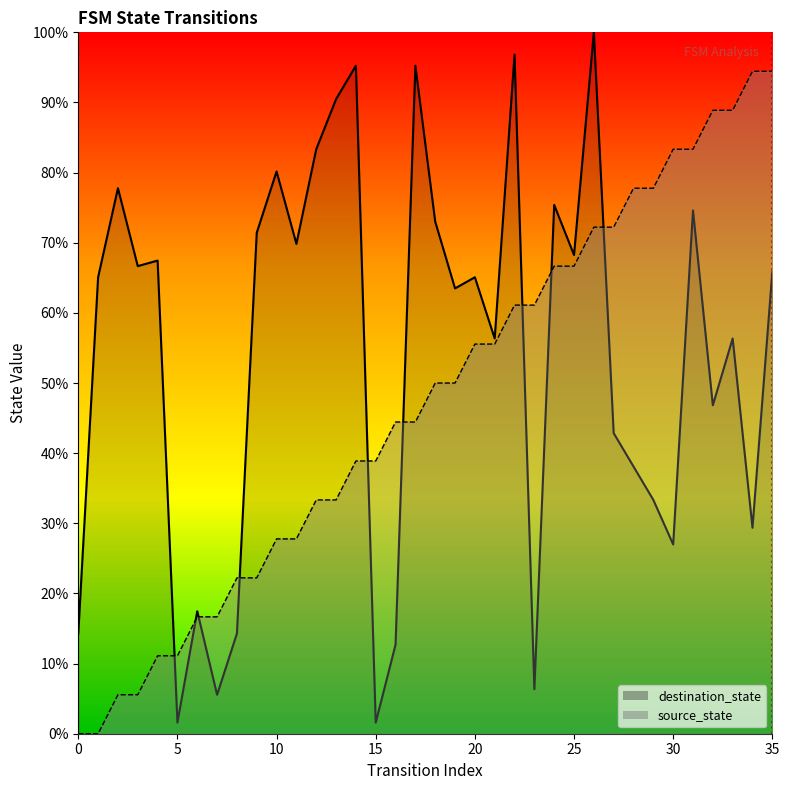

What is the difference between the source_state values at 2 and 29?

72.2